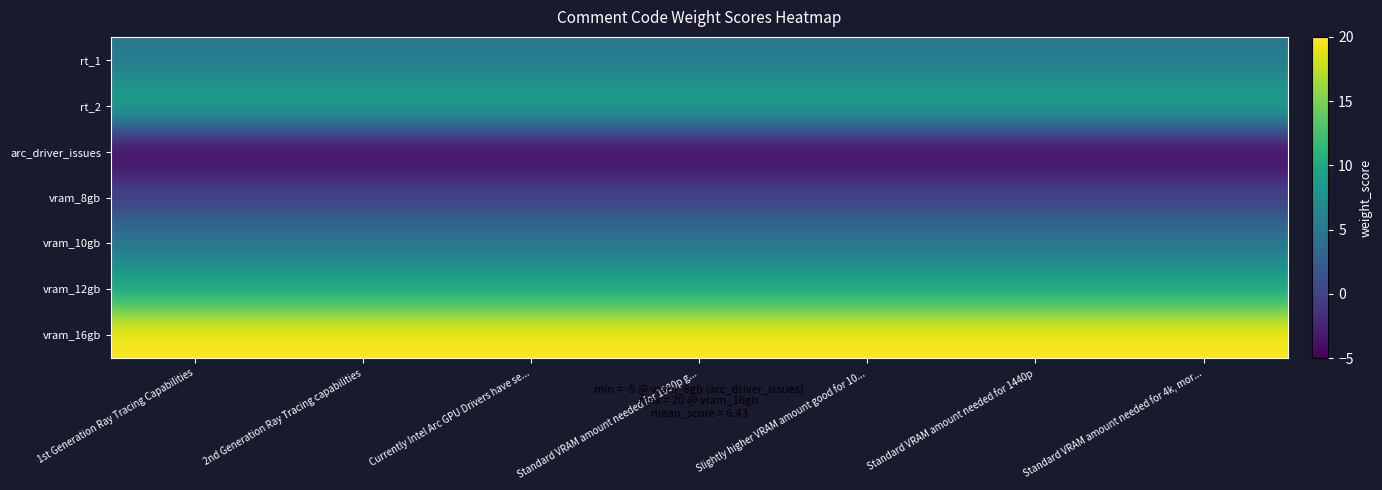

Reading right to left, list all the values displayed in this chart.

rt_1: Standard VRAM amount needed for 4k, mor...=5	Standard VRAM amount needed for 1440p=5	Slightly higher VRAM amount good for 10...=5	Standard VRAM amount needed for 1080p g...=5	Currently Intel Arc GPU Drivers have se...=5	2nd Generation Ray Tracing capabilities=5	1st Generation Ray Tracing Capabilities=5
rt_2: Standard VRAM amount needed for 4k, mor...=10	Standard VRAM amount needed for 1440p=10	Slightly higher VRAM amount good for 10...=10	Standard VRAM amount needed for 1080p g...=10	Currently Intel Arc GPU Drivers have se...=10	2nd Generation Ray Tracing capabilities=10	1st Generation Ray Tracing Capabilities=10
arc_driver_issues: Standard VRAM amount needed for 4k, mor...=-5	Standard VRAM amount needed for 1440p=-5	Slightly higher VRAM amount good for 10...=-5	Standard VRAM amount needed for 1080p g...=-5	Currently Intel Arc GPU Drivers have se...=-5	2nd Generation Ray Tracing capabilities=-5	1st Generation Ray Tracing Capabilities=-5
vram_8gb: Standard VRAM amount needed for 4k, mor...=0	Standard VRAM amount needed for 1440p=0	Slightly higher VRAM amount good for 10...=0	Standard VRAM amount needed for 1080p g...=0	Currently Intel Arc GPU Drivers have se...=0	2nd Generation Ray Tracing capabilities=0	1st Generation Ray Tracing Capabilities=0
vram_10gb: Standard VRAM amount needed for 4k, mor...=5	Standard VRAM amount needed for 1440p=5	Slightly higher VRAM amount good for 10...=5	Standard VRAM amount needed for 1080p g...=5	Currently Intel Arc GPU Drivers have se...=5	2nd Generation Ray Tracing capabilities=5	1st Generation Ray Tracing Capabilities=5
vram_12gb: Standard VRAM amount needed for 4k, mor...=10	Standard VRAM amount needed for 1440p=10	Slightly higher VRAM amount good for 10...=10	Standard VRAM amount needed for 1080p g...=10	Currently Intel Arc GPU Drivers have se...=10	2nd Generation Ray Tracing capabilities=10	1st Generation Ray Tracing Capabilities=10
vram_16gb: Standard VRAM amount needed for 4k, mor...=20	Standard VRAM amount needed for 1440p=20	Slightly higher VRAM amount good for 10...=20	Standard VRAM amount needed for 1080p g...=20	Currently Intel Arc GPU Drivers have se...=20	2nd Generation Ray Tracing capabilities=20	1st Generation Ray Tracing Capabilities=20